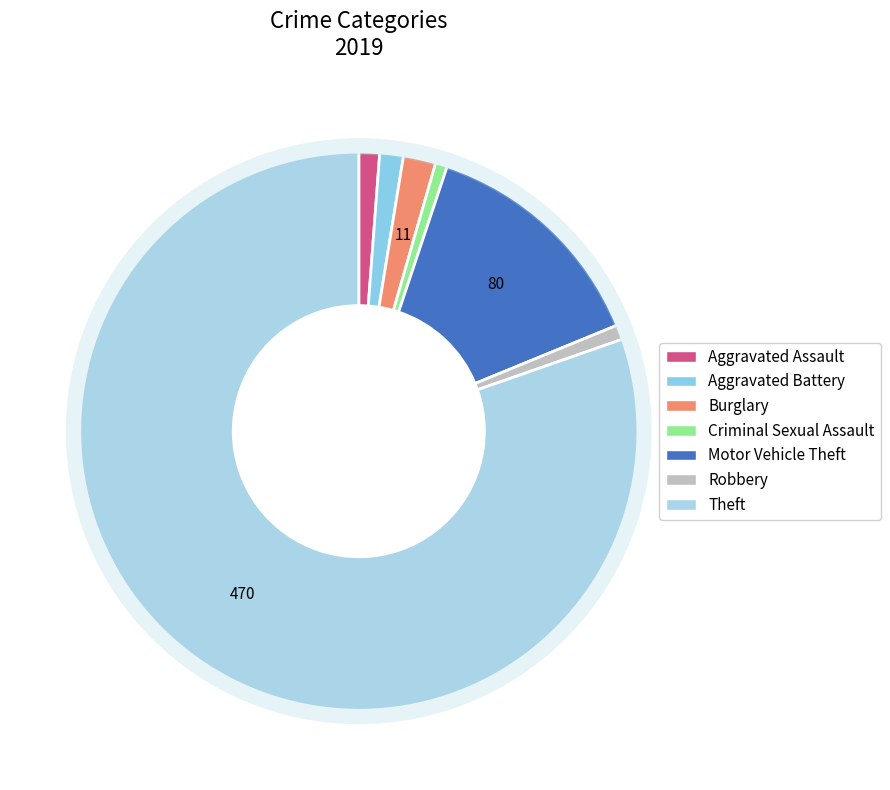

Count the number of slices in the pie.

7